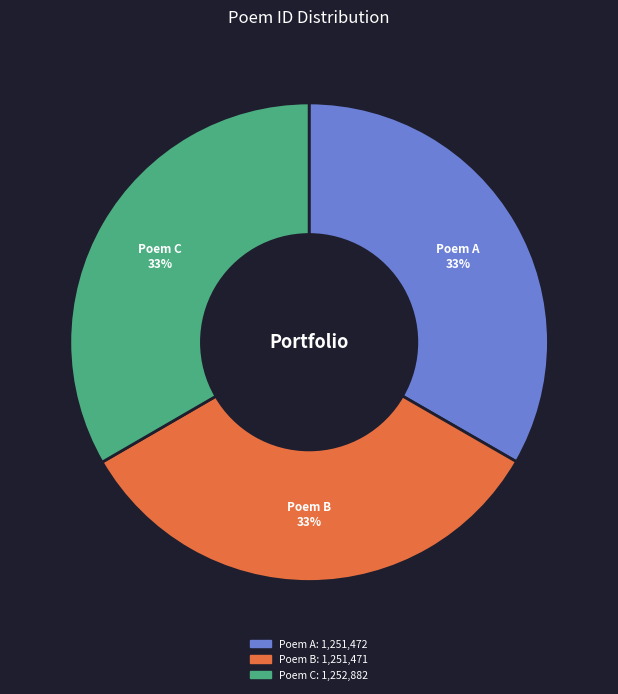

How many slices are in this pie chart?

3